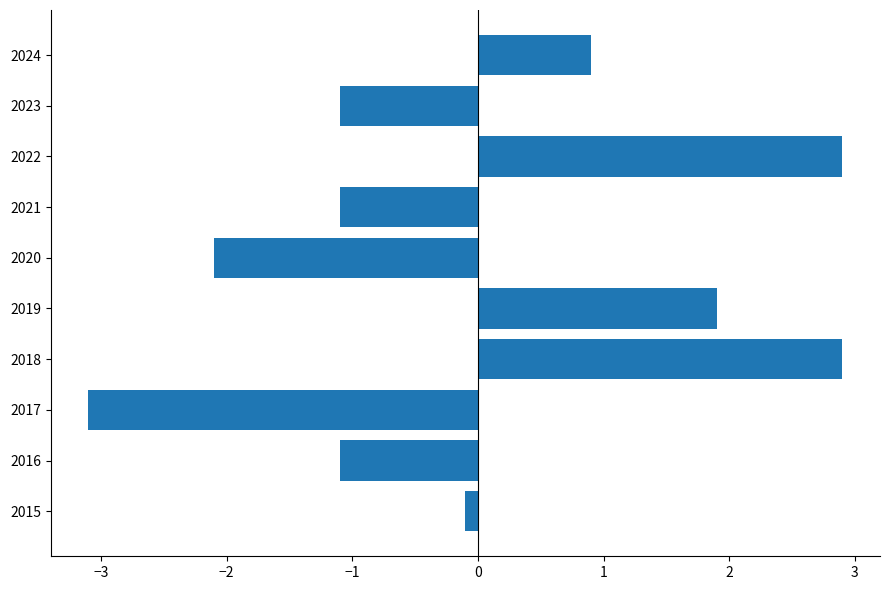

At which label is the value closest to 0?

2015